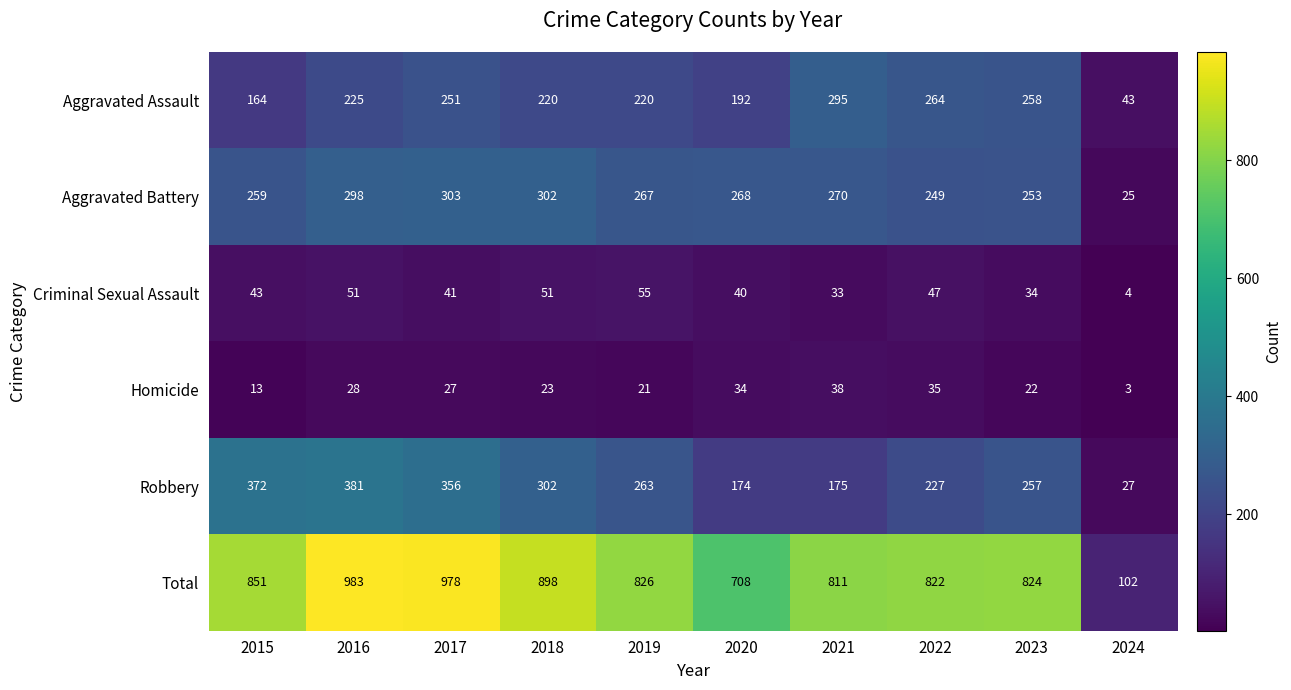

Which series changed the most between 2019 and 2021?

Robbery